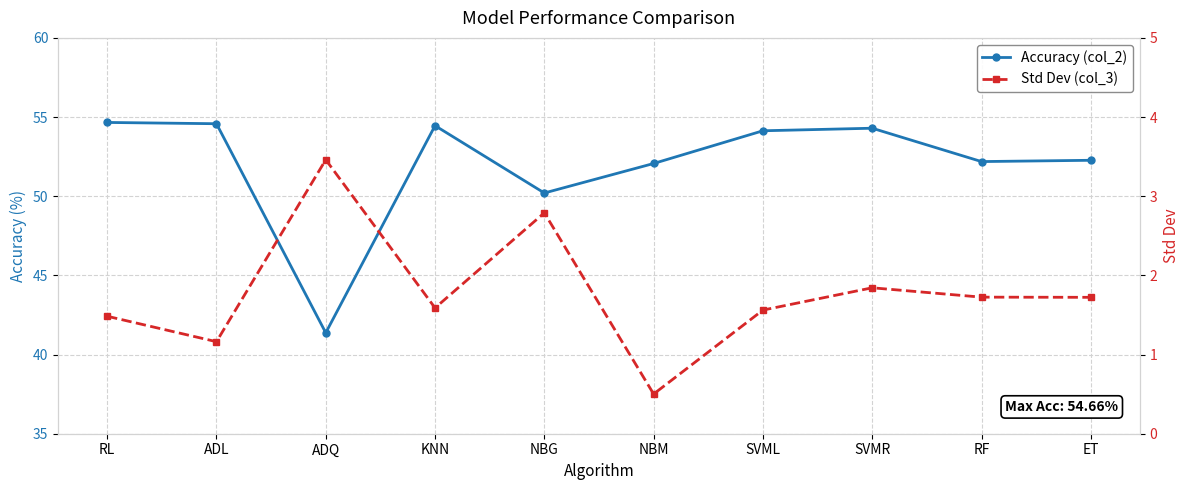

At KNN, list the series in order from largest to smallest.

Accuracy (col_2), Std Dev (col_3)